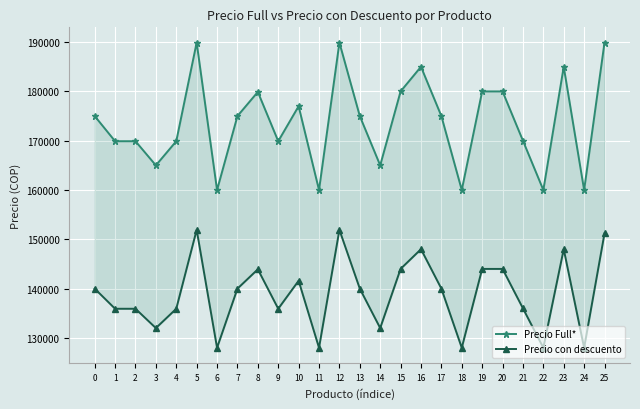

What is the maximum value for Precio Full*?

189900